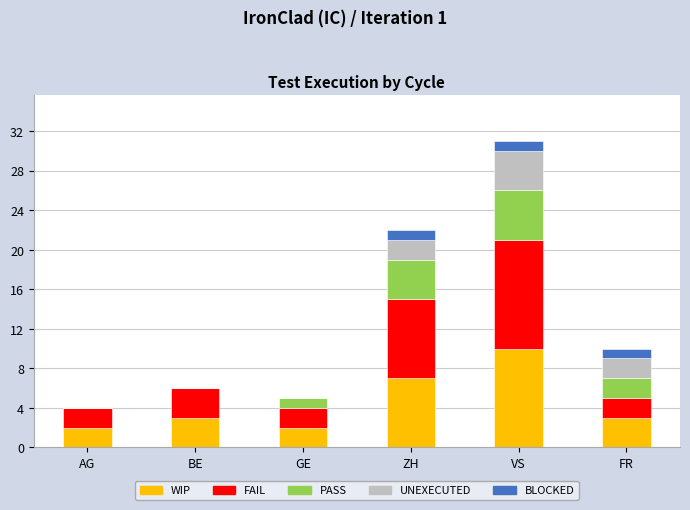

At which label is WIP closest to 6?

ZH